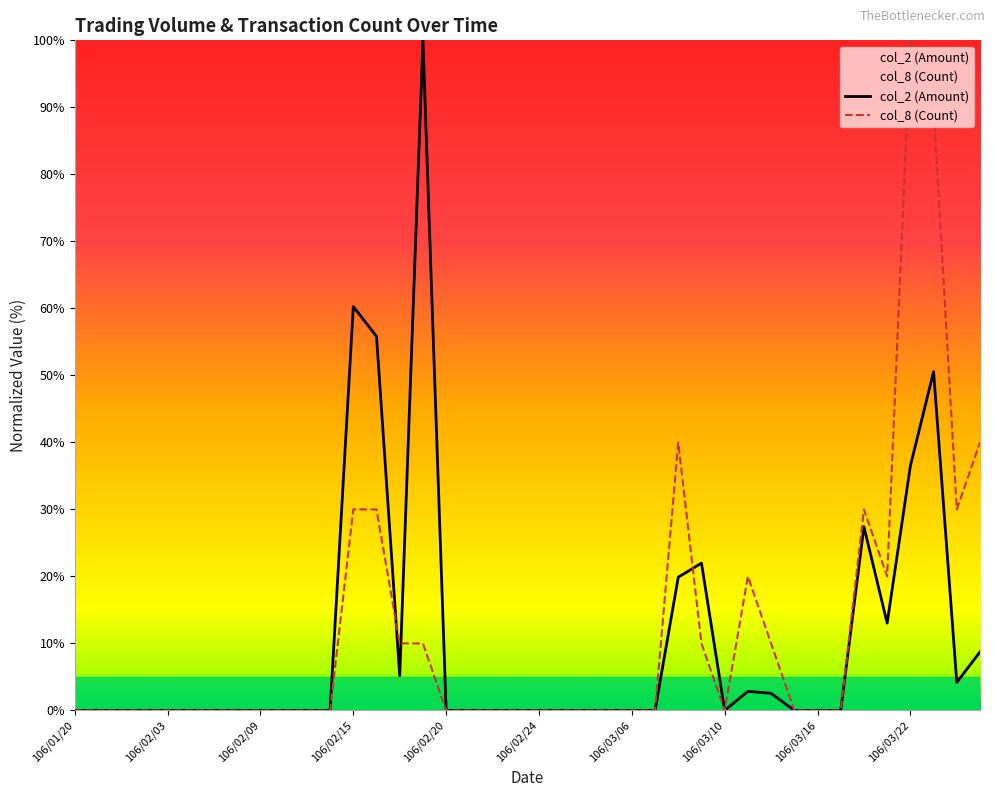

Is it true that col_2 (Amount) equals -49.7 at 106/03/10?

False